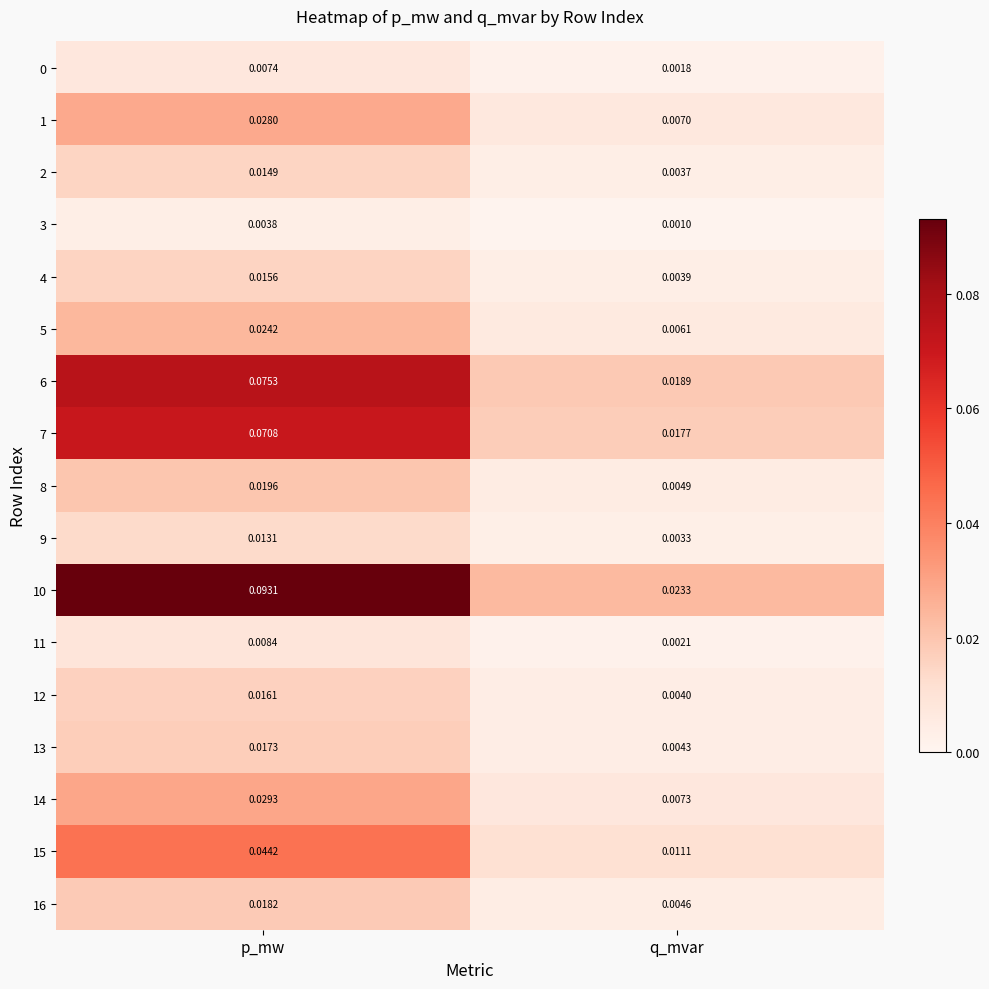

Which category has the highest value across all series?

p_mw